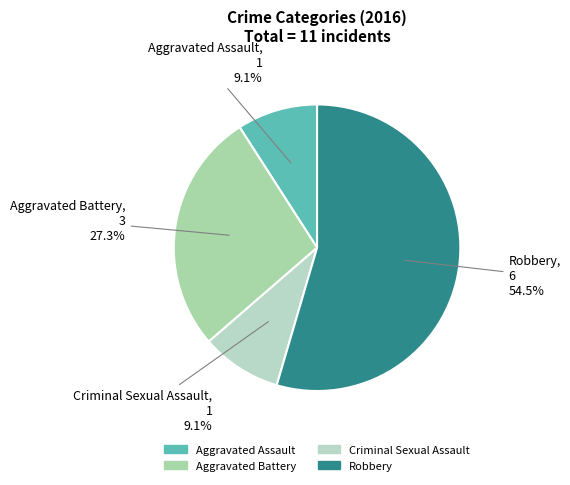

Which category accounts for the majority?

Robbery